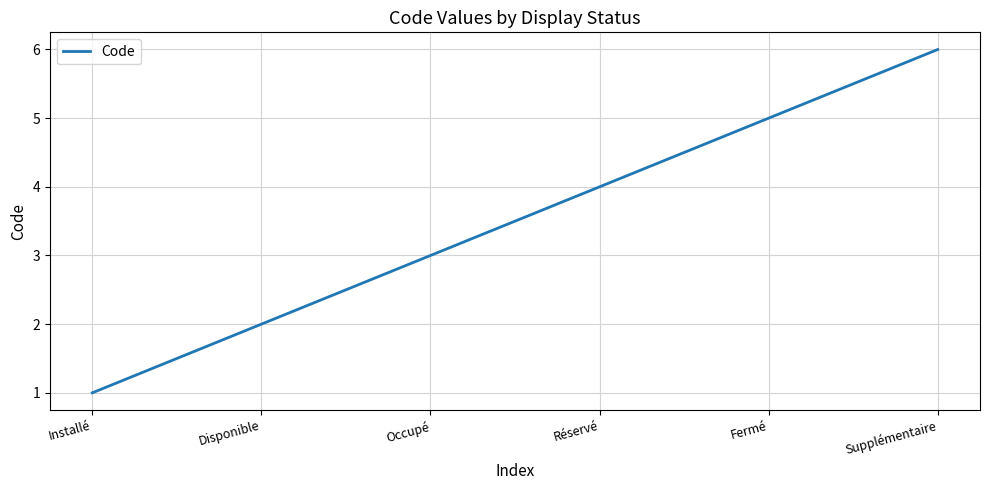

What is the approximate value at Disponible?

2